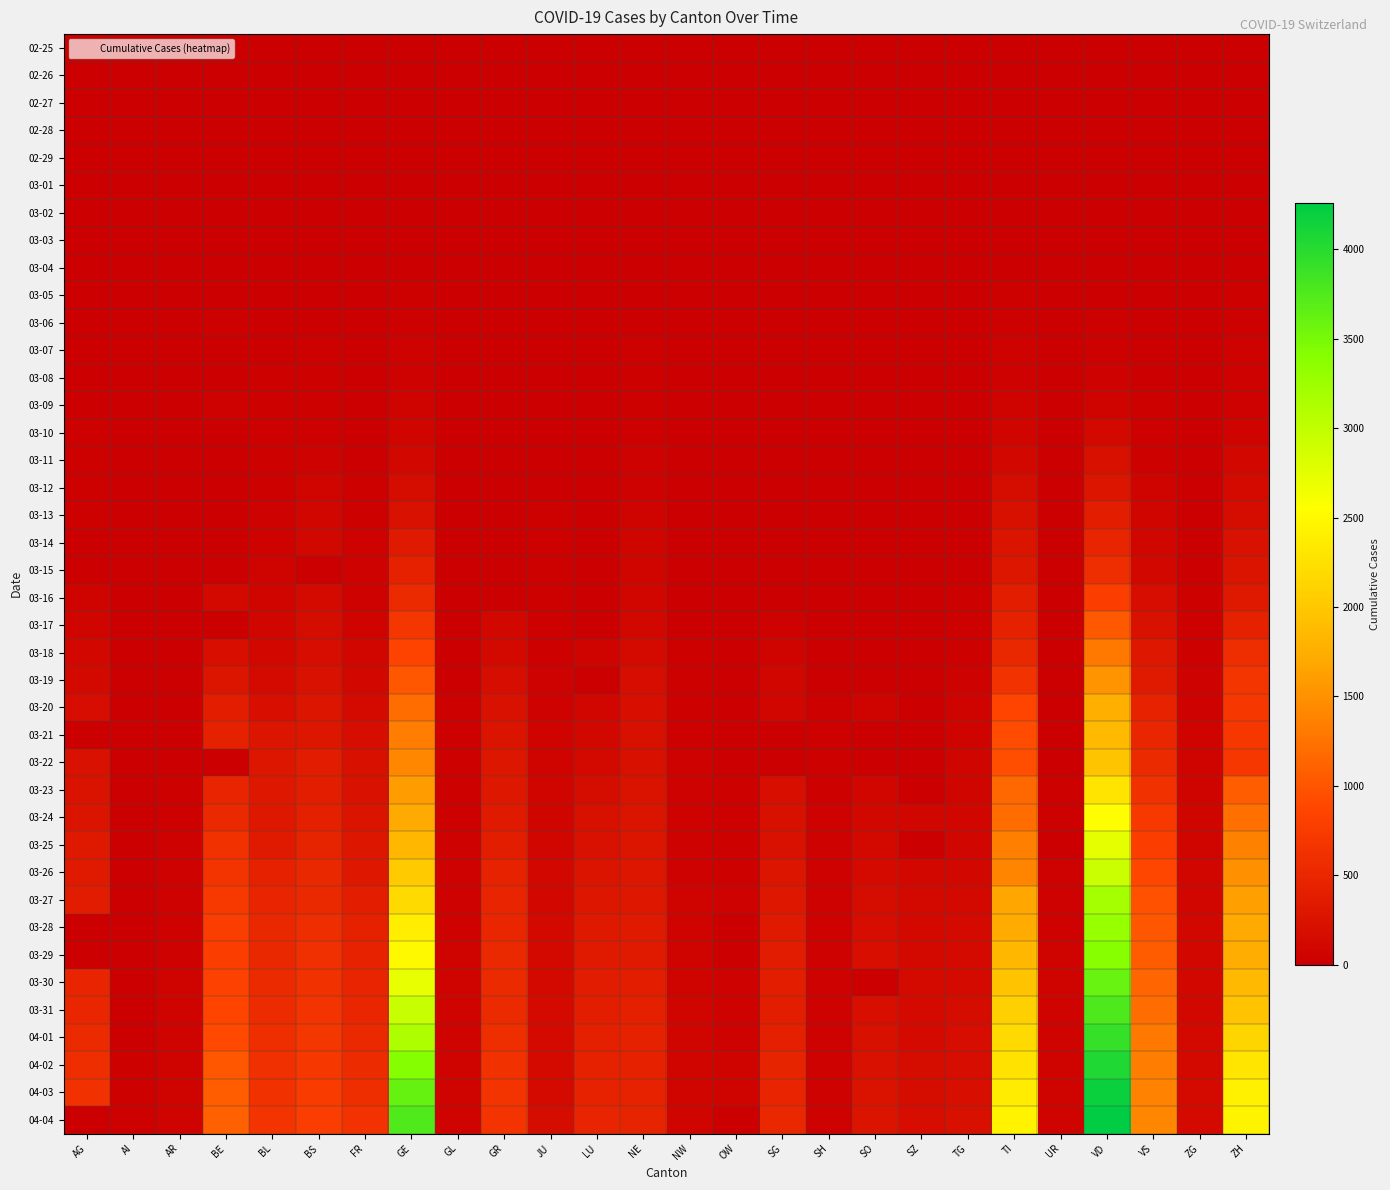

What is the total value across all series at TI?

29715